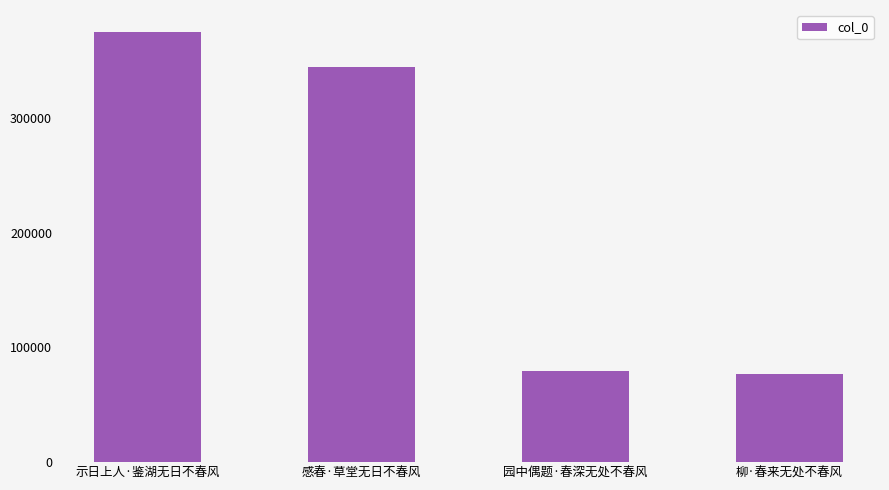

What is the difference between the maximum and minimum values?

298742